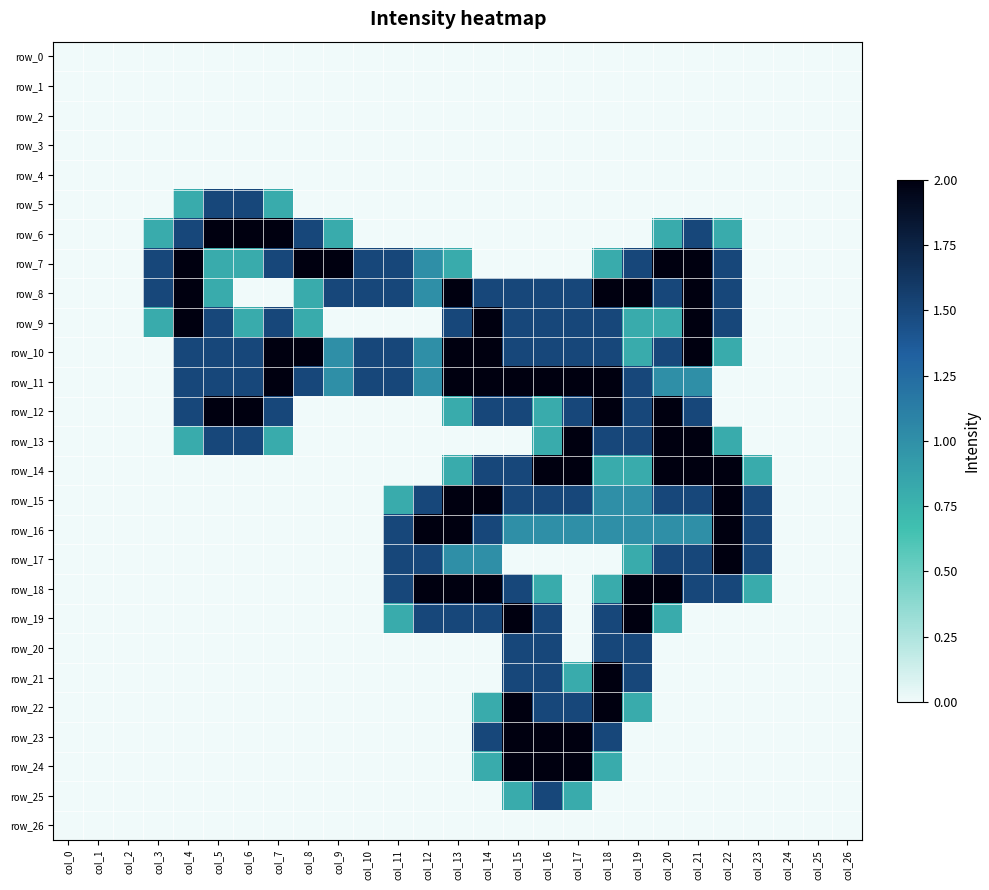

What is the sum of the row_6 values at col_6 and col_0?

2.0